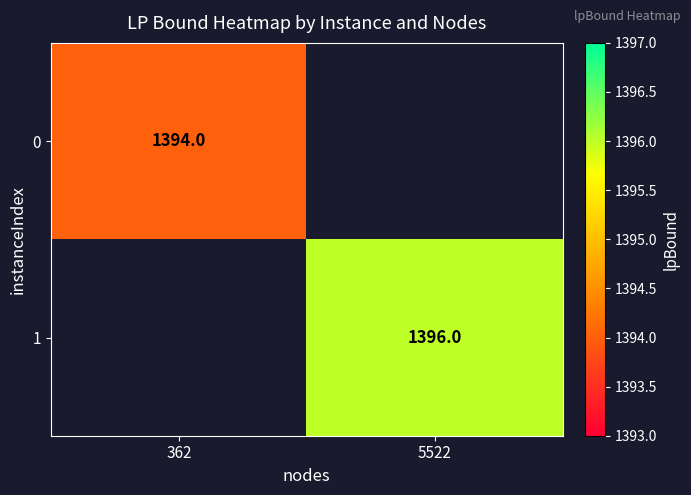

Is it true that 1 equals 2177 at 5522?

False